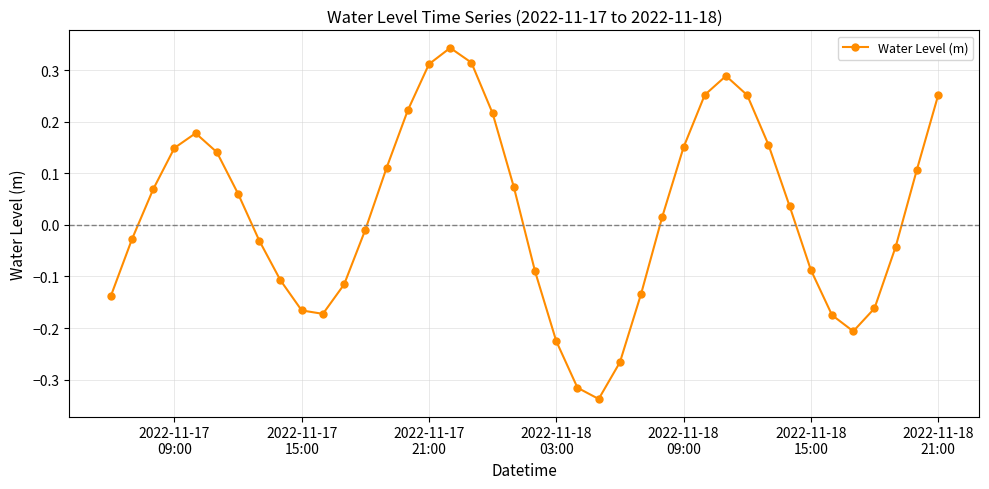

True or false: the data has more than 2 interior local peaks.

True